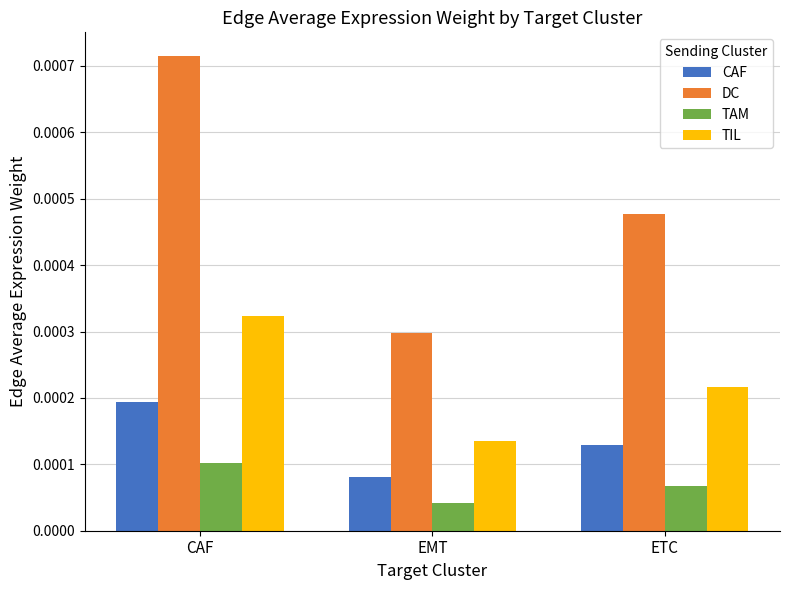

Rank the series by their maximum value, from lowest to highest.

TAM, CAF, TIL, DC